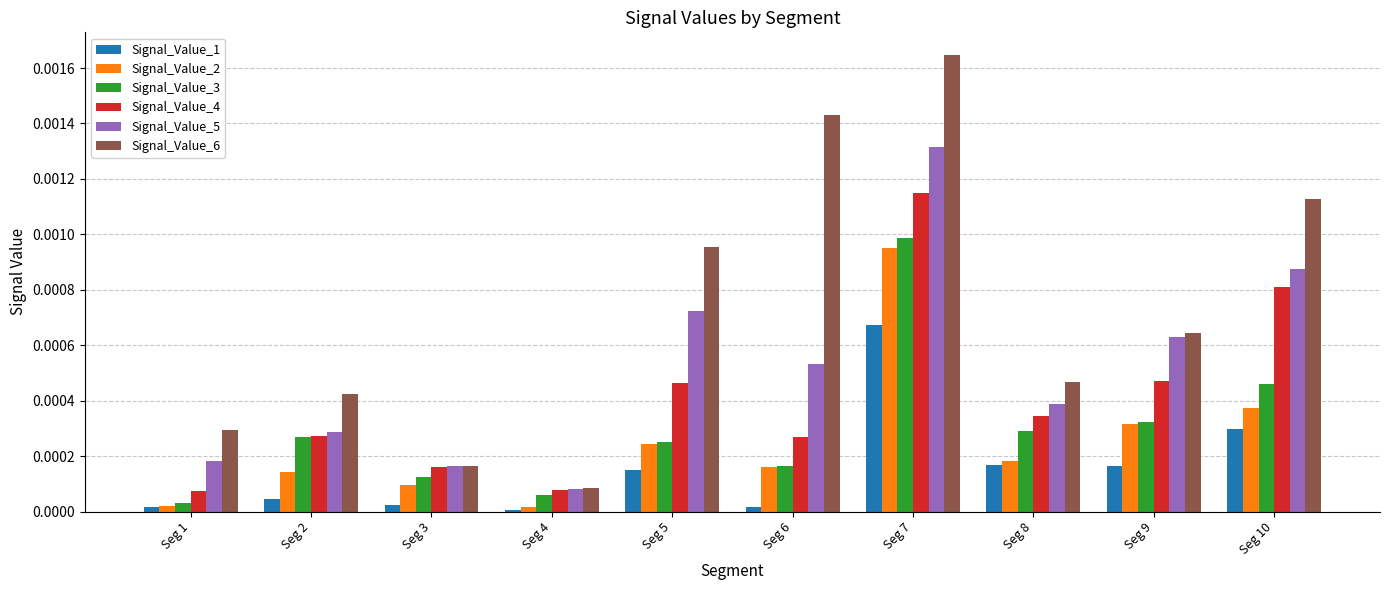

At how many categories does at least one series exceed 0?

10